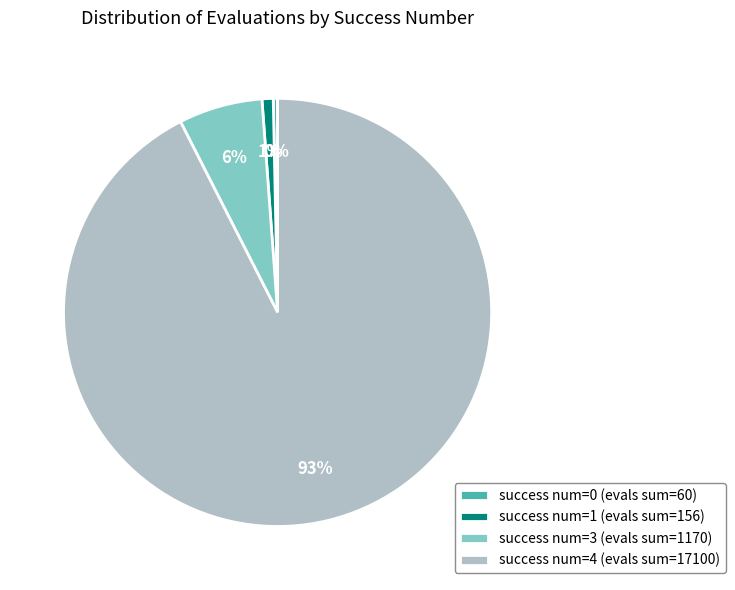

What is the largest slice in the pie chart?

success num=4 (evals sum=17100)